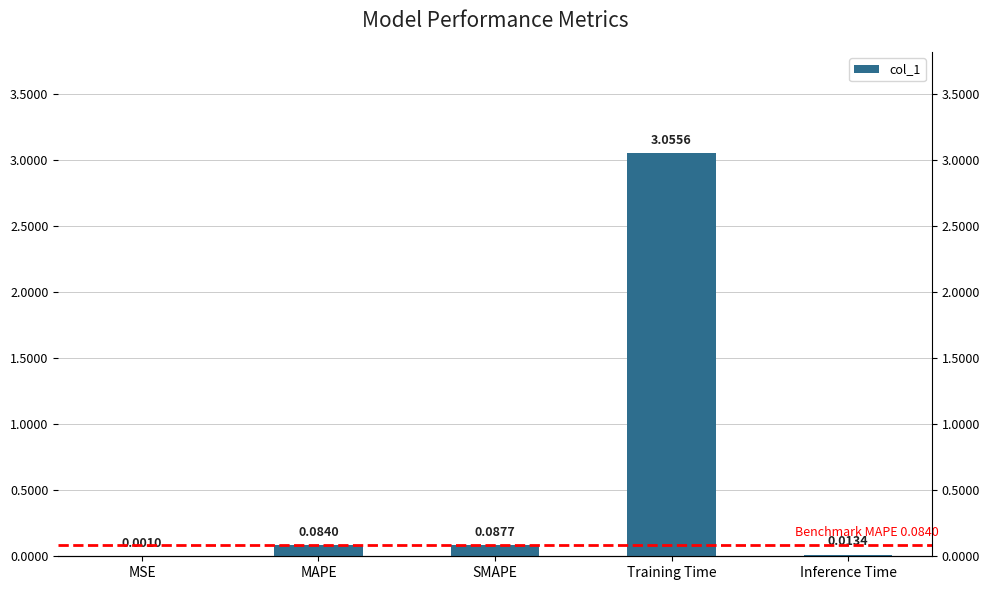

At which label is the value closest to 1?

SMAPE